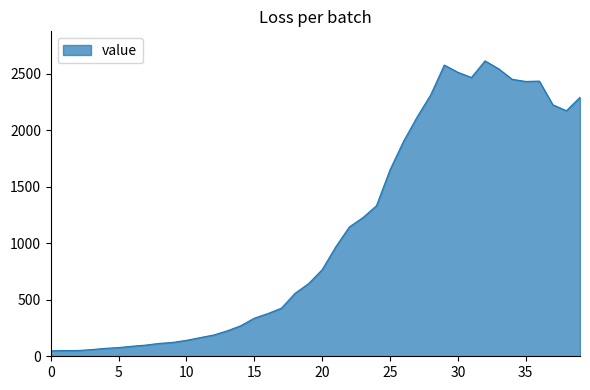

How many distinct data groups are displayed?

1